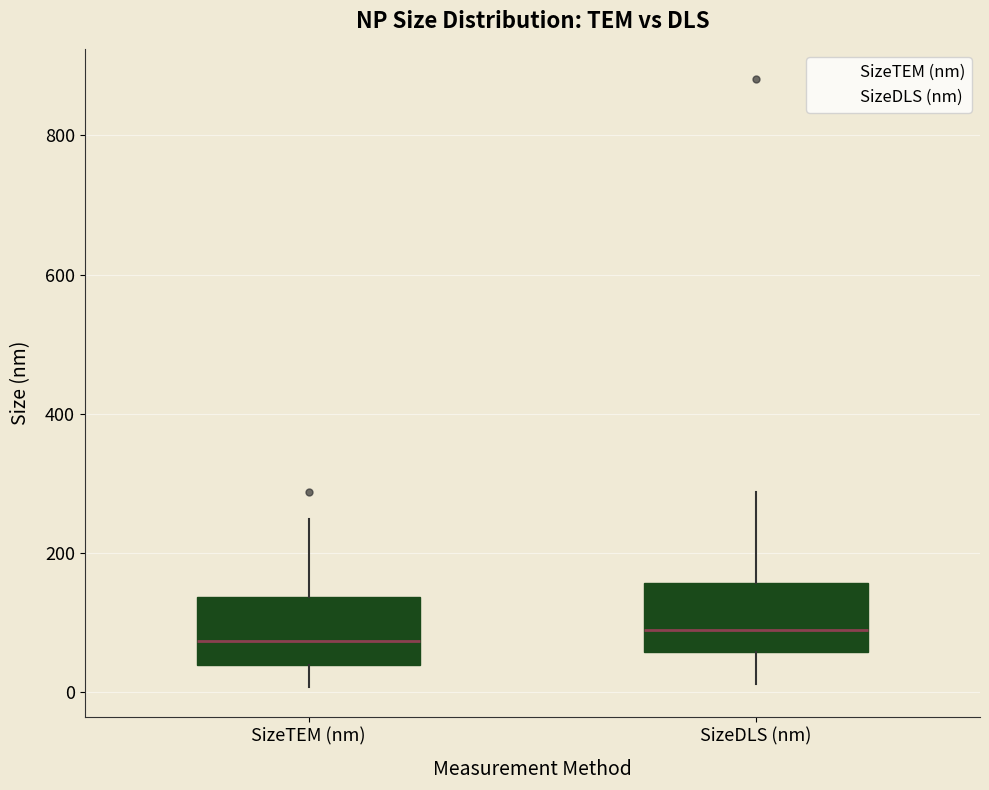

Reading left to right, transcribe this box plot: for each box, give where its median line is, the range the box spans, and where its two whiskers end, as read against the y-axis. The values are not printed on the chart, so give them approximately, as read against the axis.

SizeTEM (nm): median 80, box 40 to 140, whiskers 0 to 240
SizeDLS (nm): median 80, box 60 to 160, whiskers 20 to 280